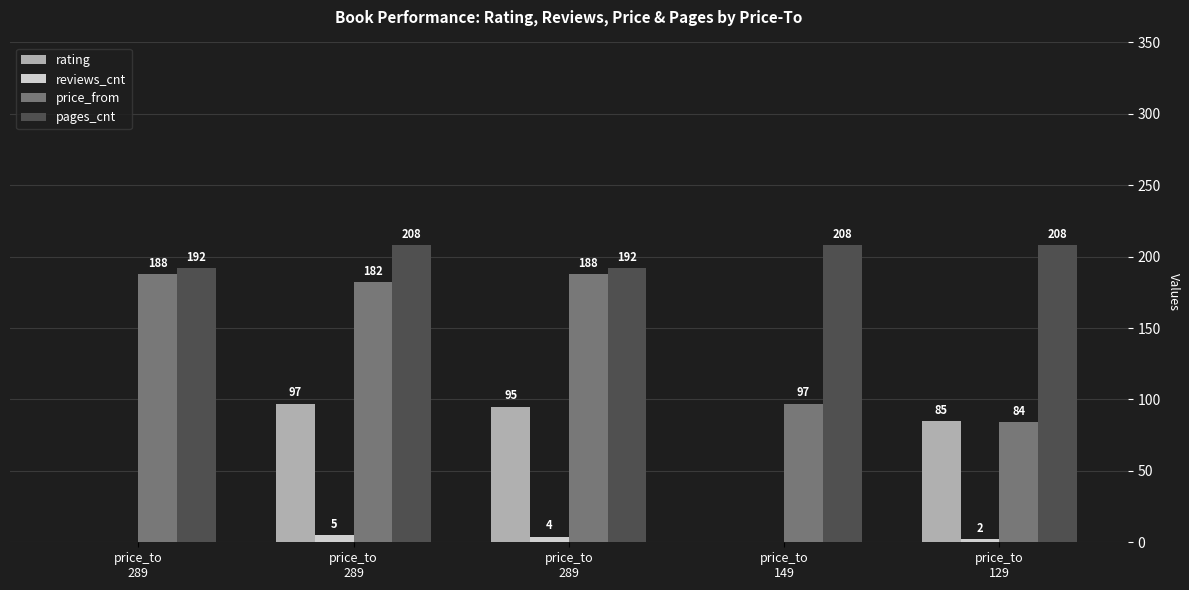

How many series are shown in this chart?

4